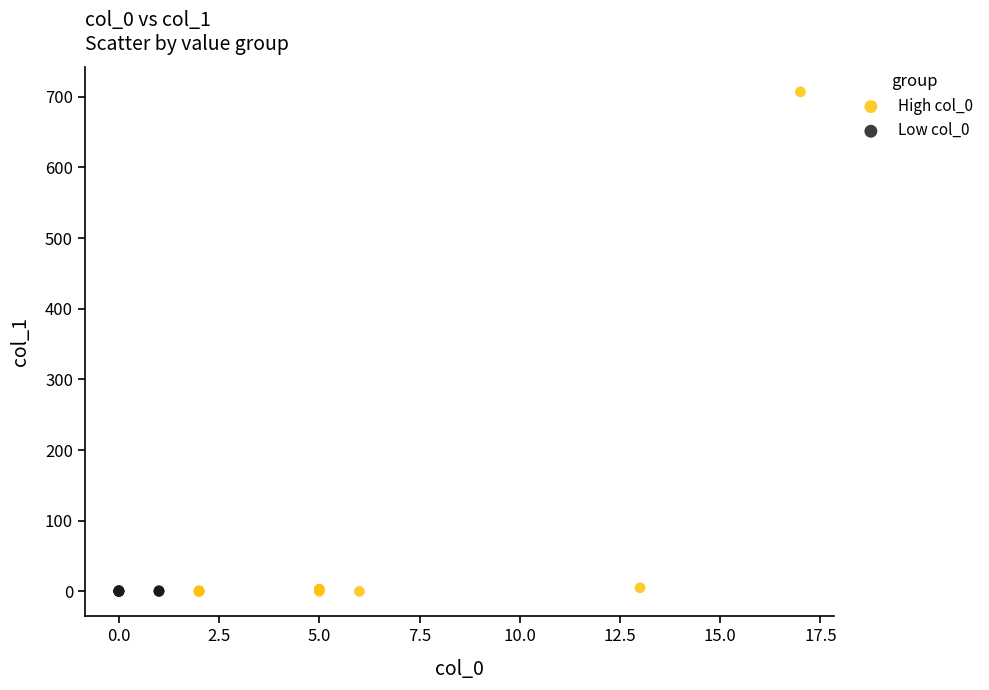

Which series has the widest spread of Y values?

High col_0